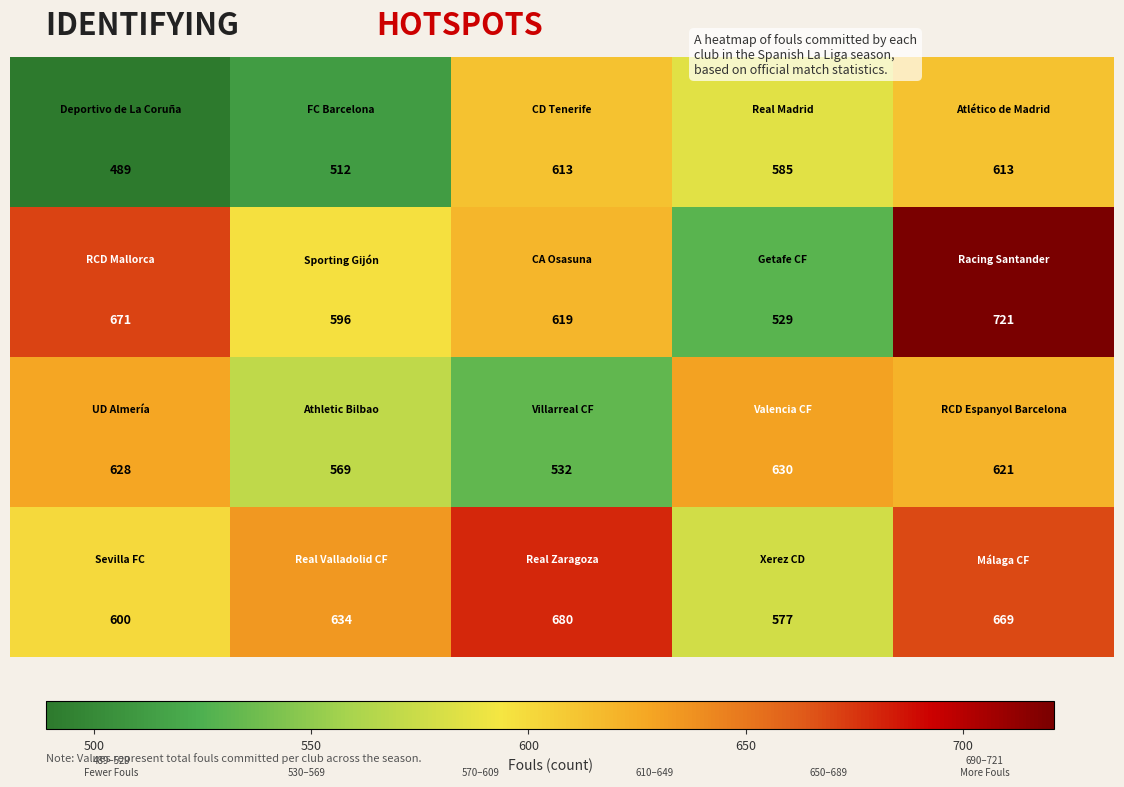

What is the smallest value displayed?

489